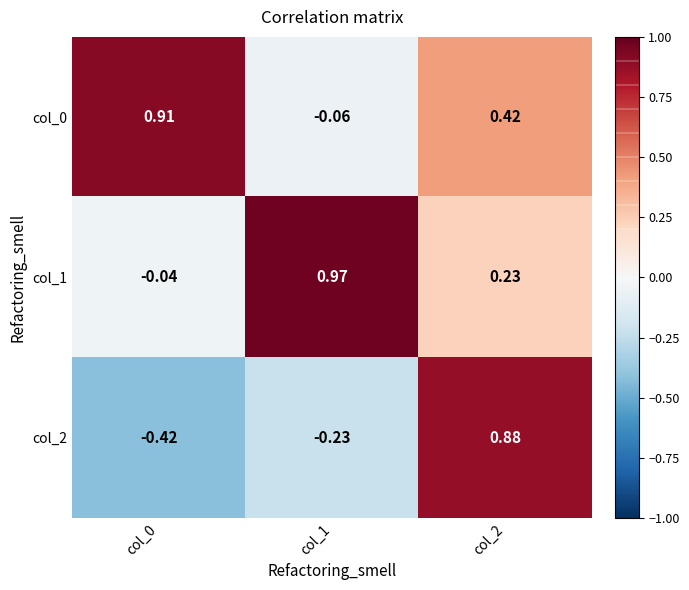

Between col_0 and col_2, which series saw the biggest shift?

col_2